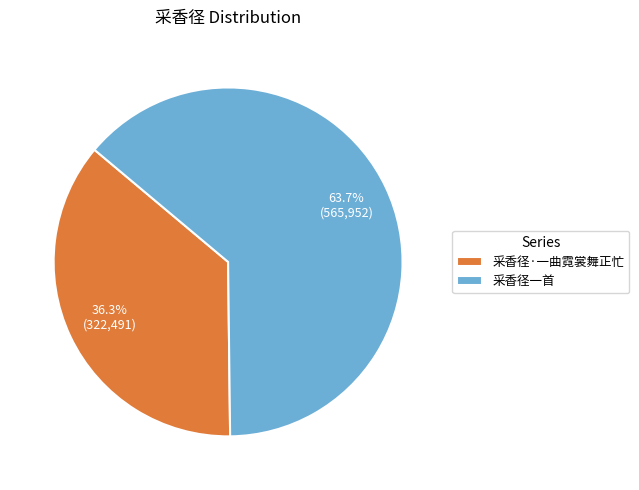

To the nearest percent, what percentage of the pie is 采香径·一曲霓裳舞正忙?

36%